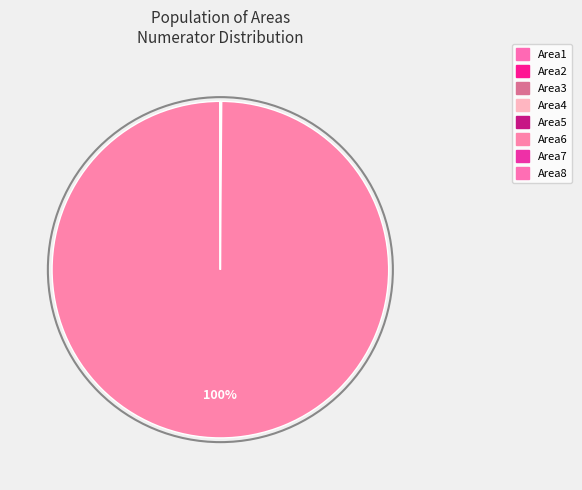

How much of the chart is everything except Area2?

100.0%